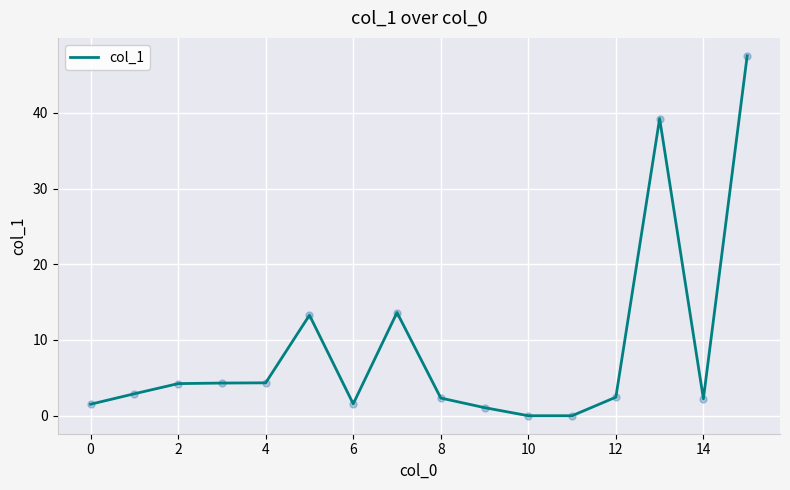

What is the greatest value displayed?

47.5